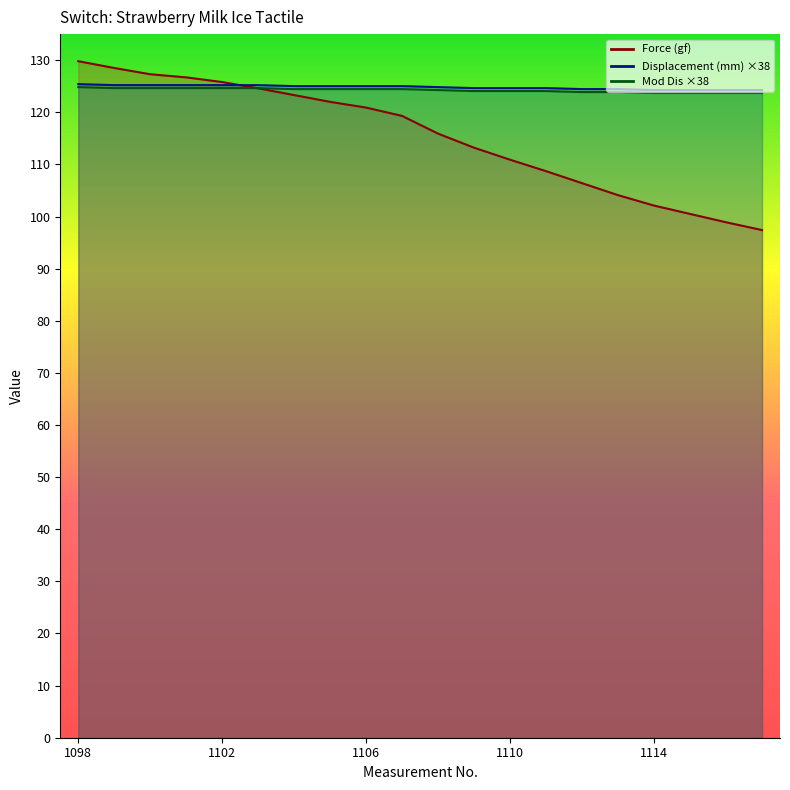

True or false: Displacement (mm) has a value of 124.3 at 1115.

True